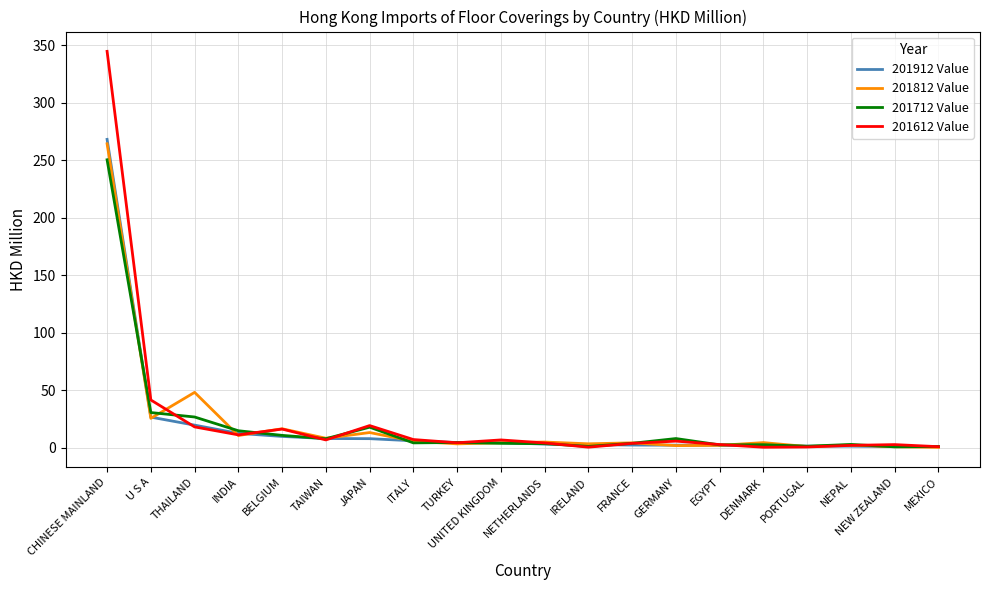

At which category is the sum across all series the highest?

CHINESE MAINLAND